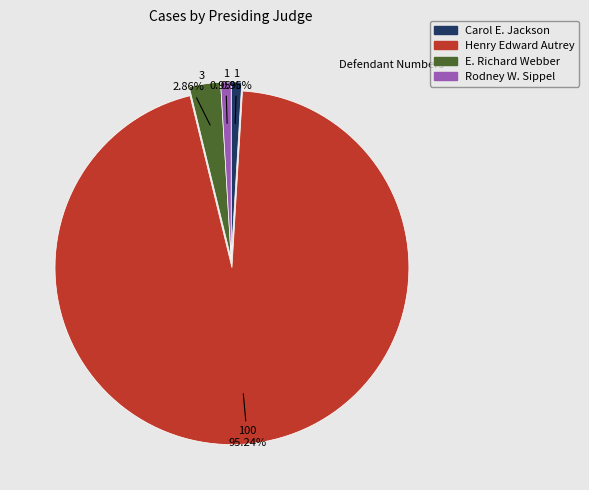

What is the largest slice in the pie chart?

Henry Edward Autrey